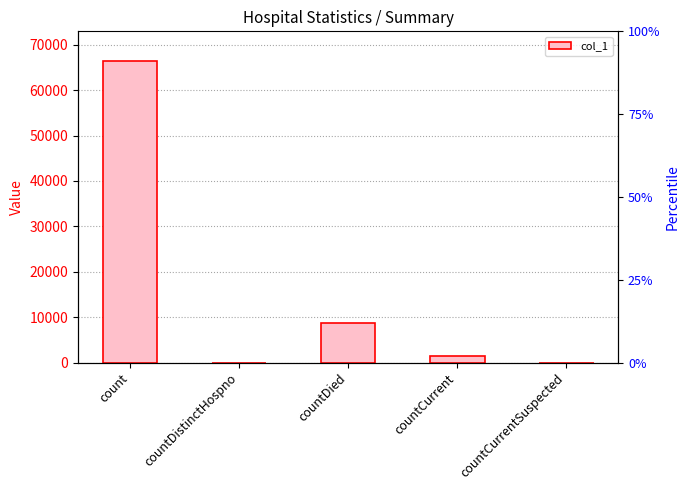

Which label corresponds to the smallest value in the chart?

countDistinctHospno